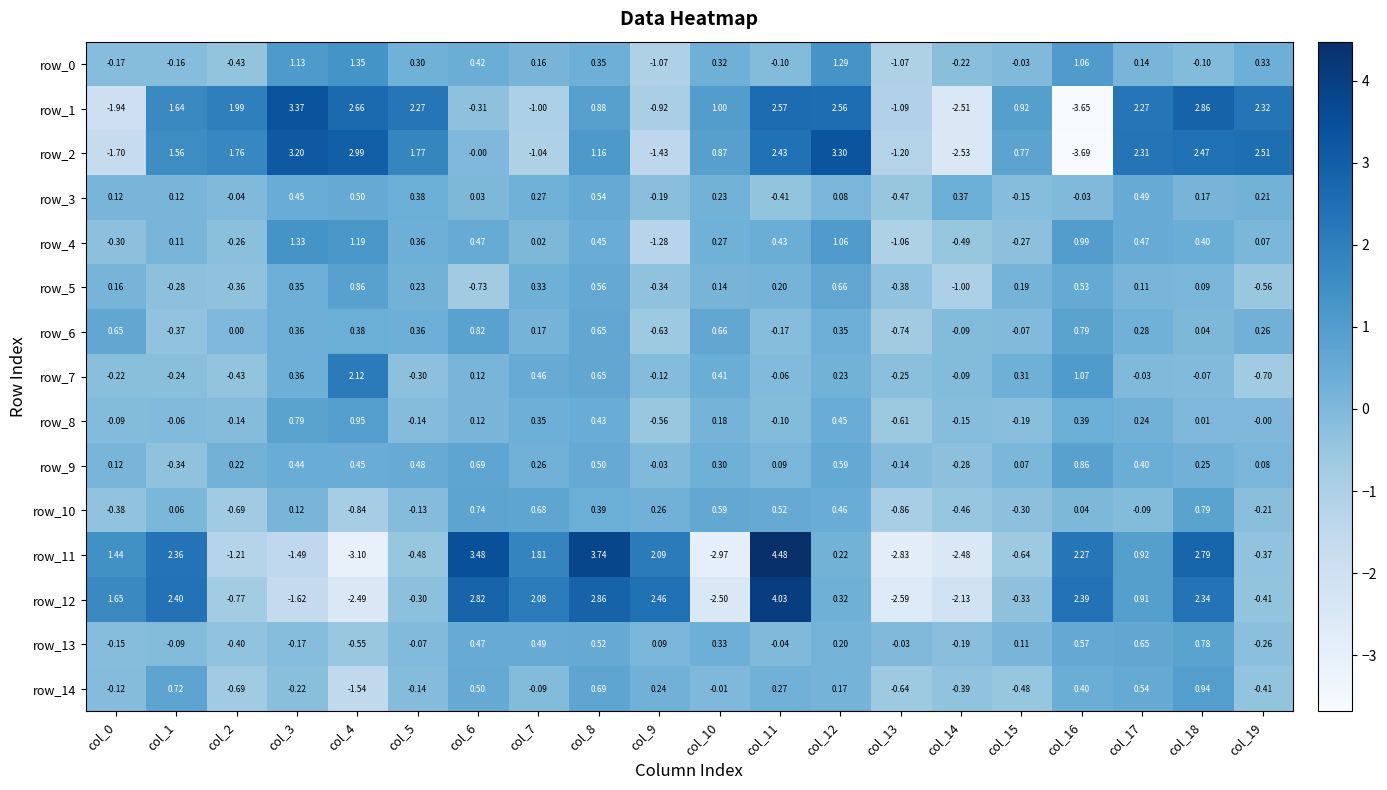

What is the difference between the row_1 values at col_14 and col_12?

5.1